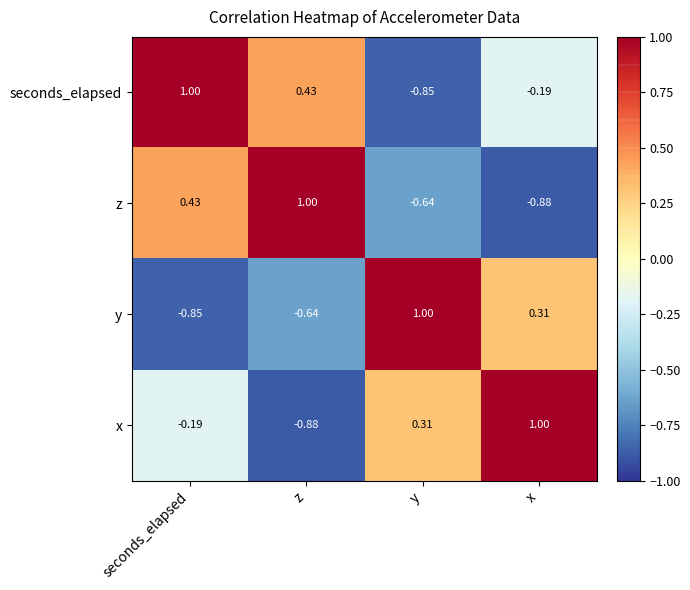

Where is z nearest to the value 0?

seconds_elapsed